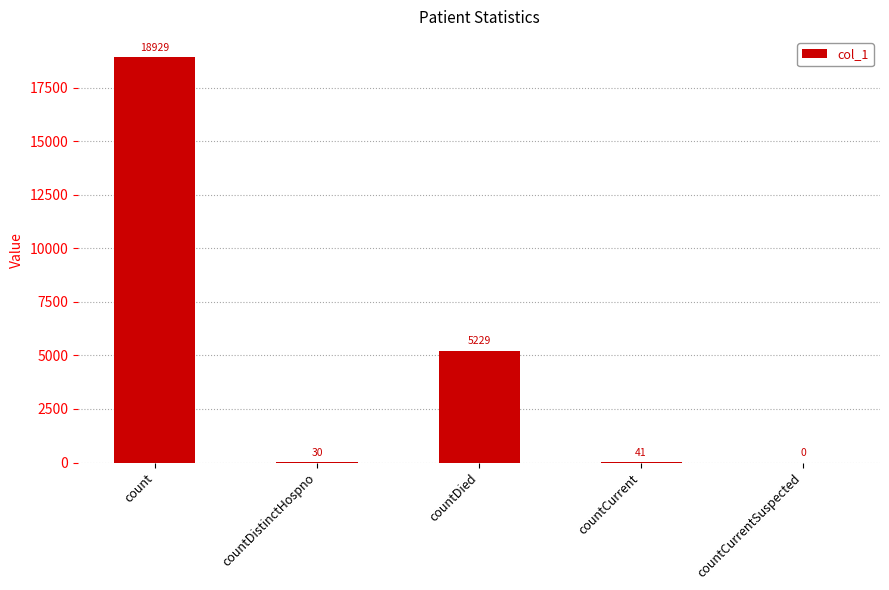

Between countCurrent and countDistinctHospno, which is larger?

countCurrent